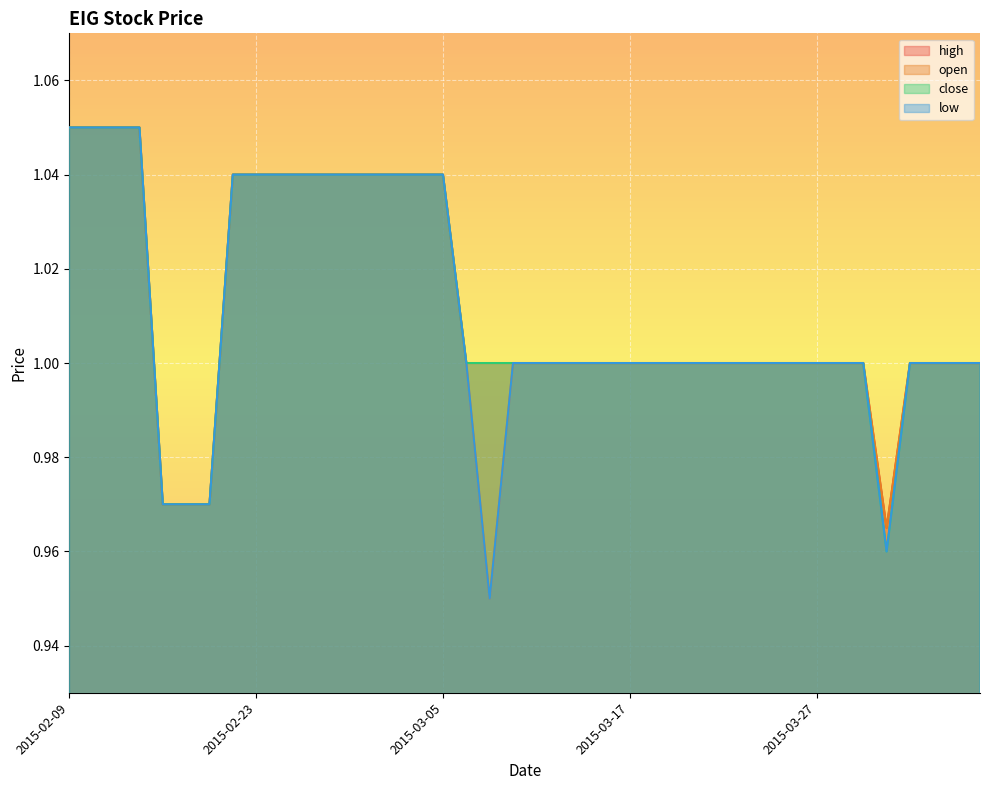

Count the number of data series in this chart.

4